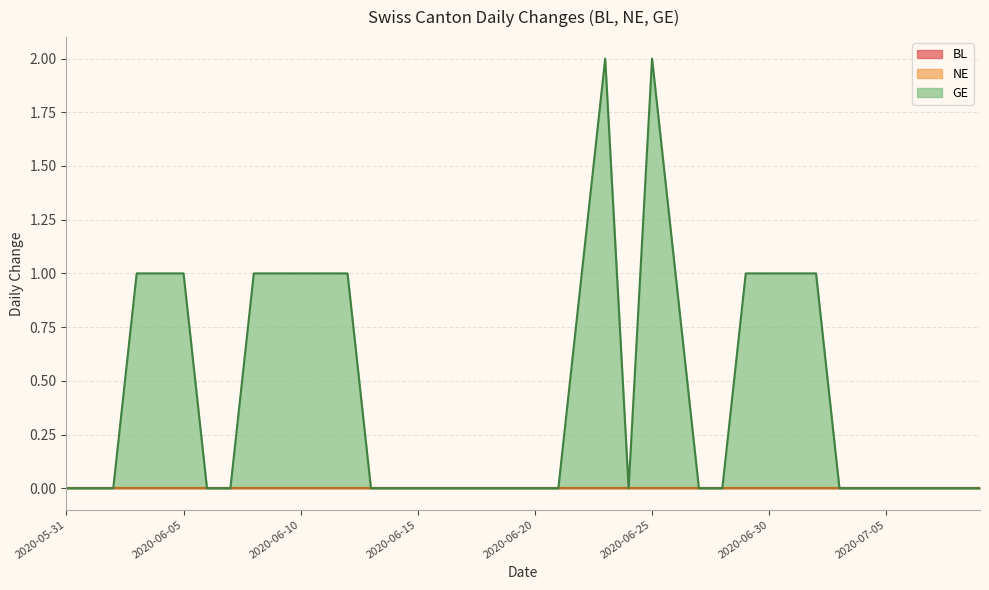

What position from the right is 2020-06-08?

32